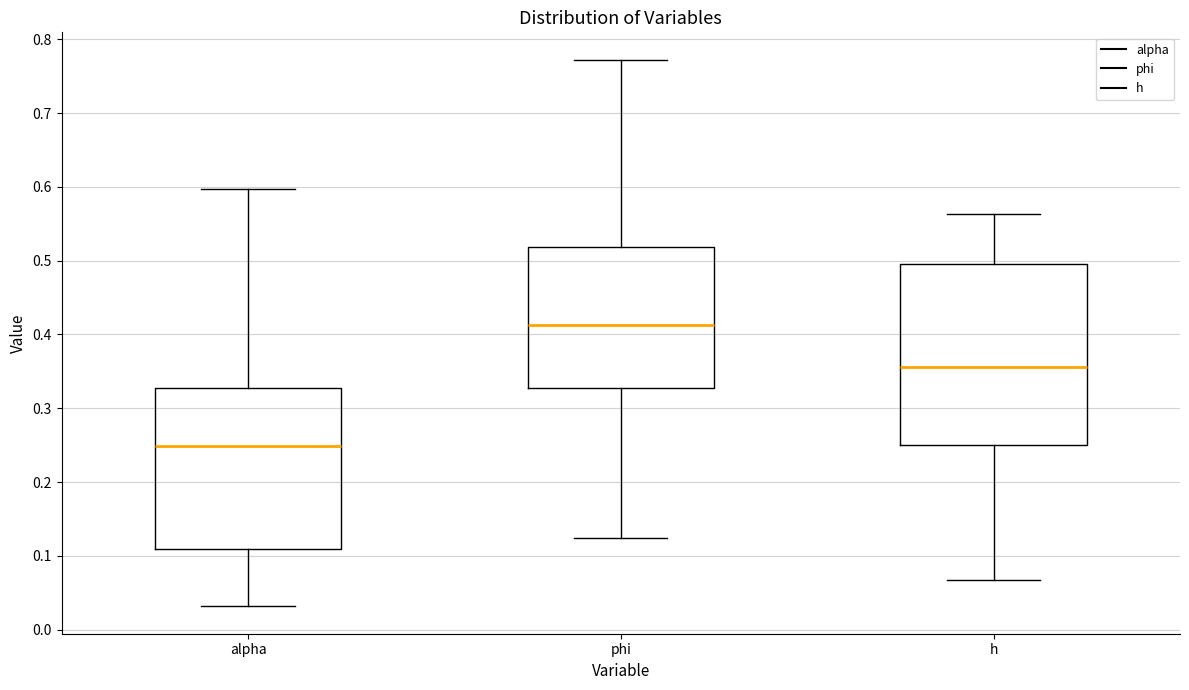

Which box is the tallest, from its lower edge to its upper edge?

h